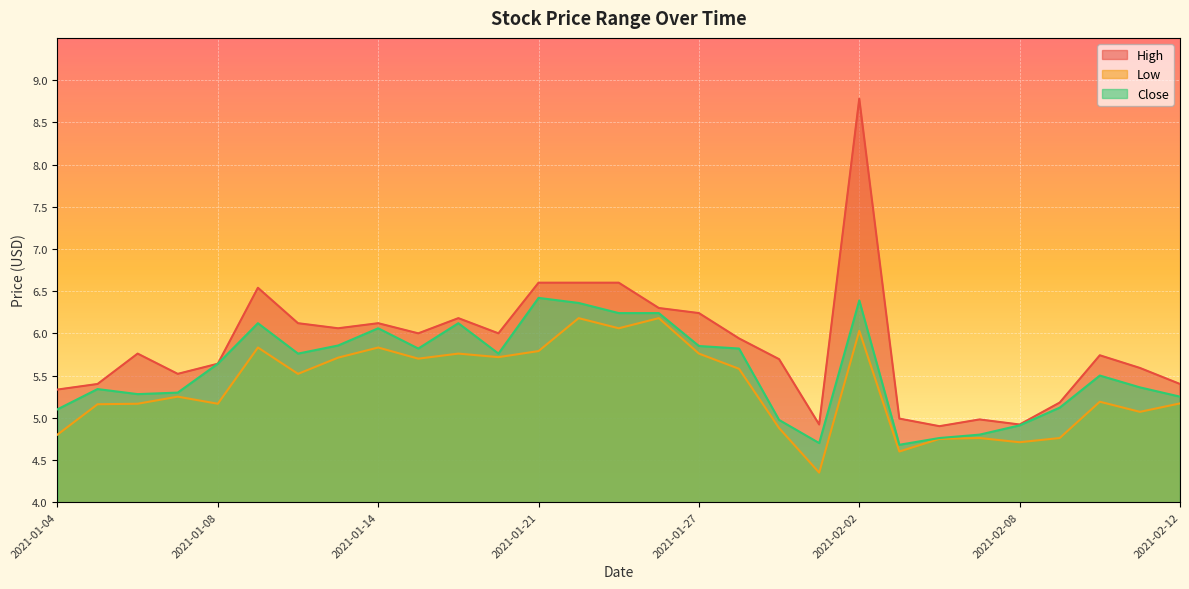

How many lines are shown in the chart?

3